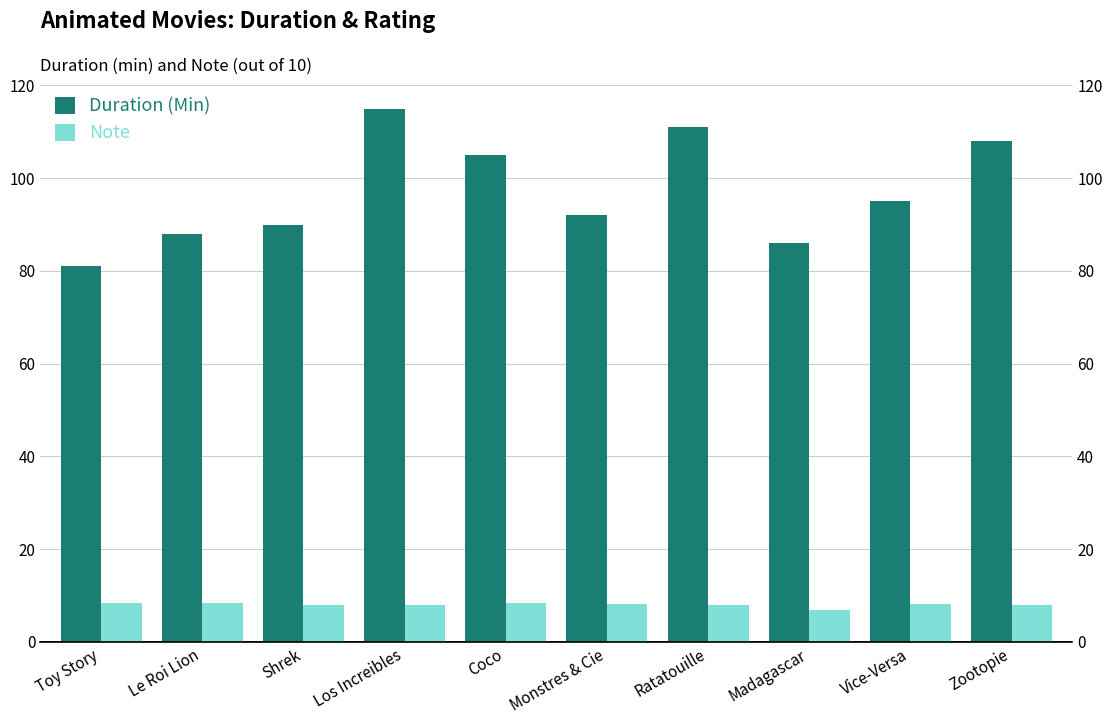

Between Shrek and Vice-Versa, which series saw the biggest shift?

Duration (Min)